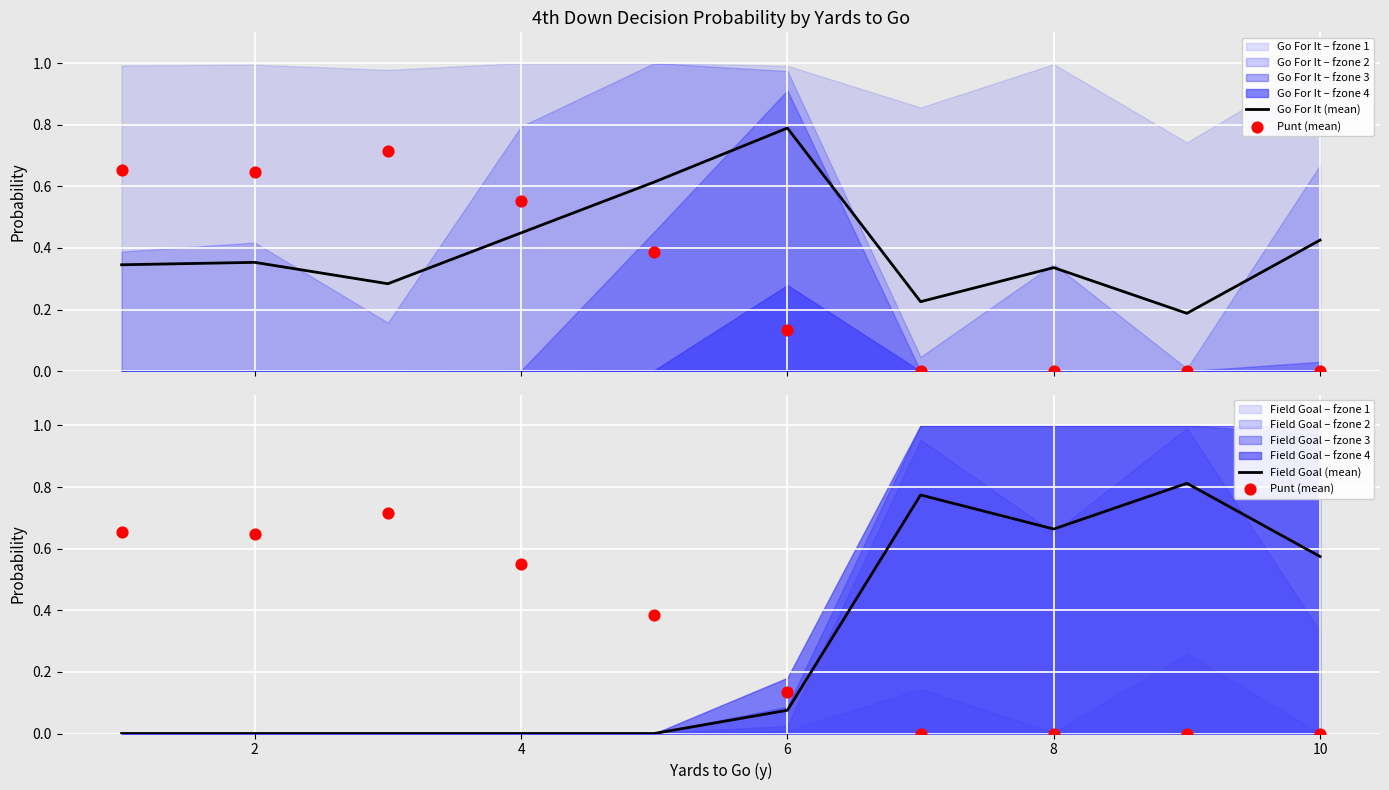

Which series has the largest total across all categories?

Go For It (mean)